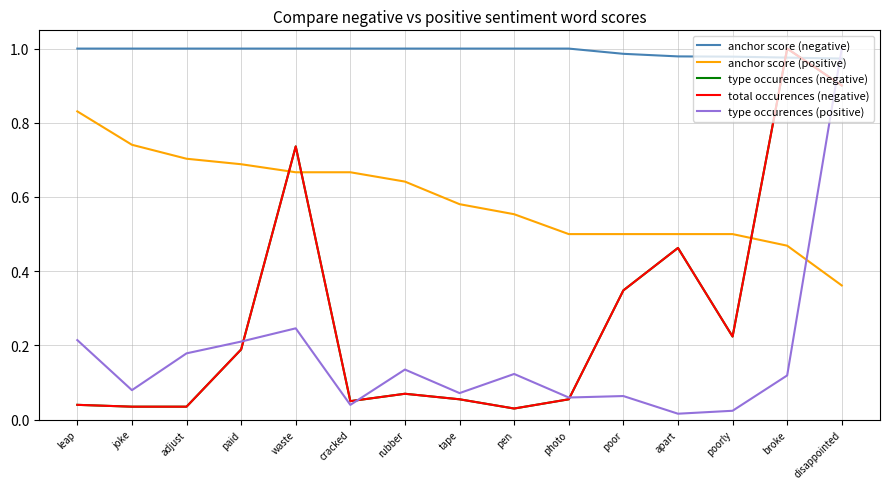

What is the average value of the total occurences (negative) series?

0.3